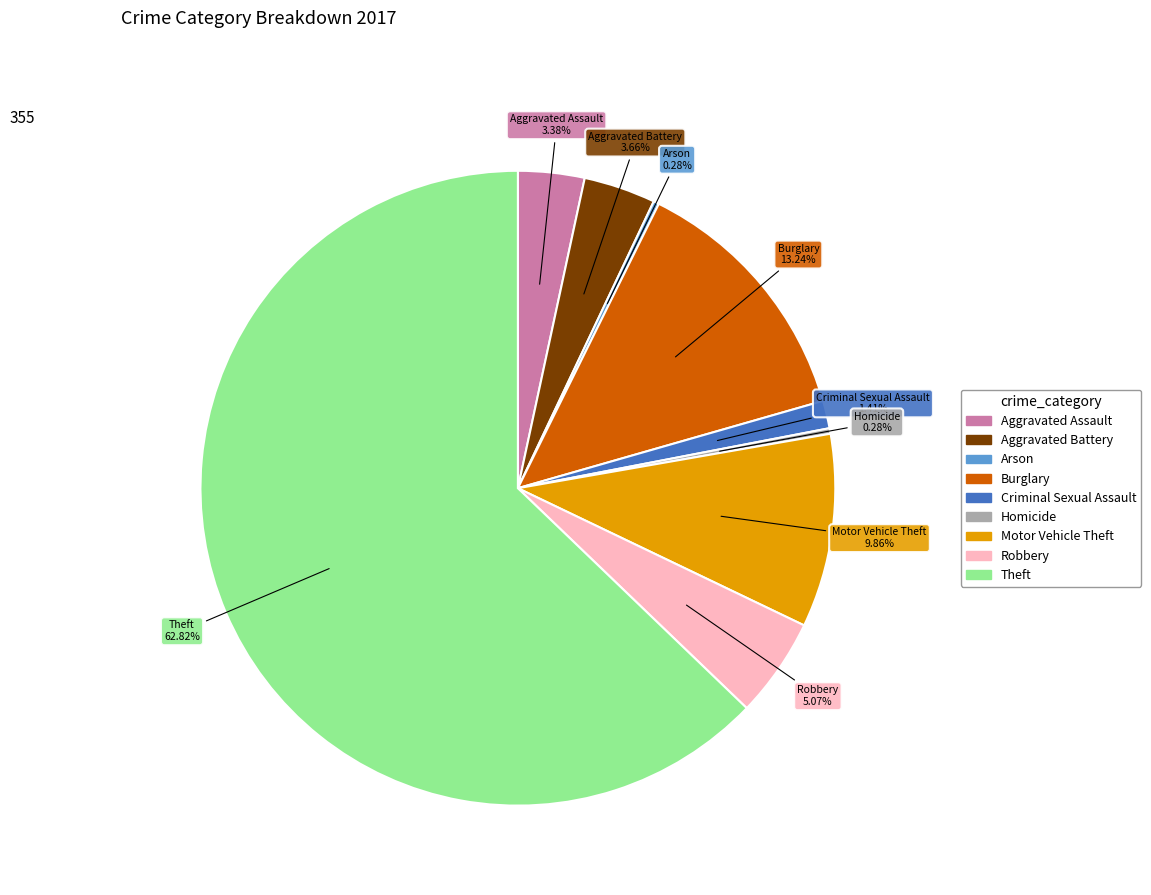

Does any single category account for the majority?

Yes